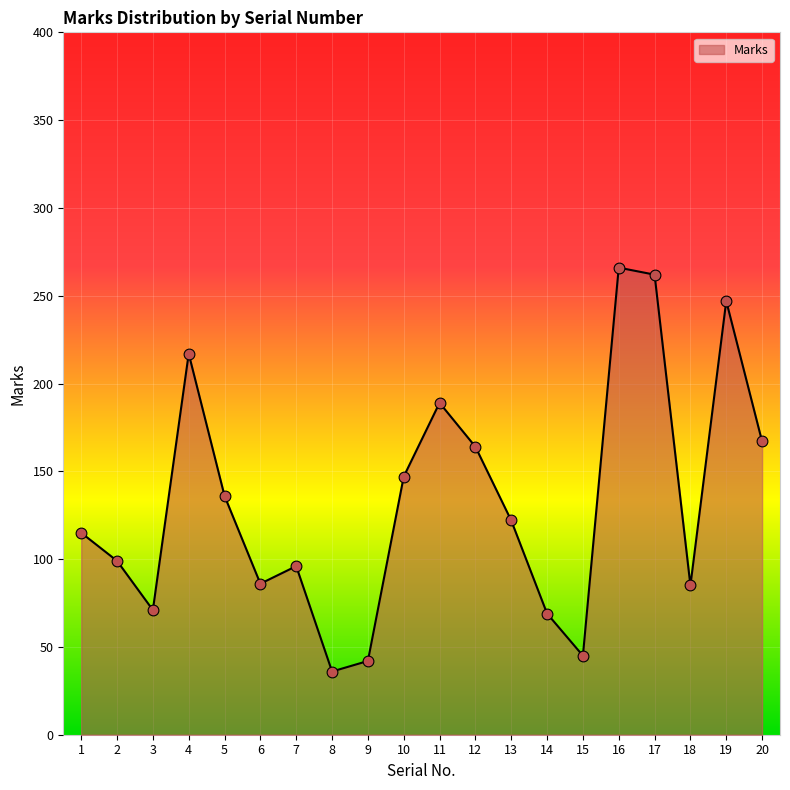

Which has a higher value, 11 or 2?

11